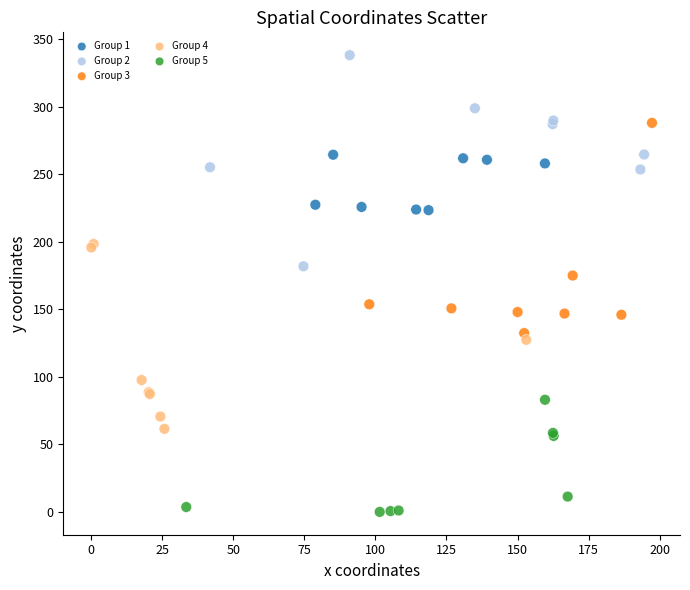

Which series contains the lowest Y value?

Group 5